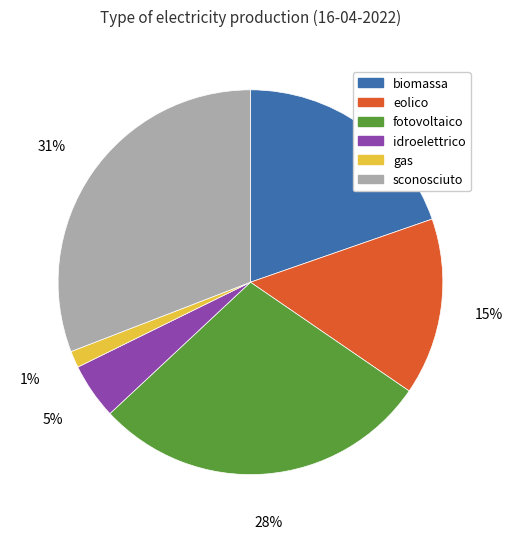

How many segments does this pie chart have?

6